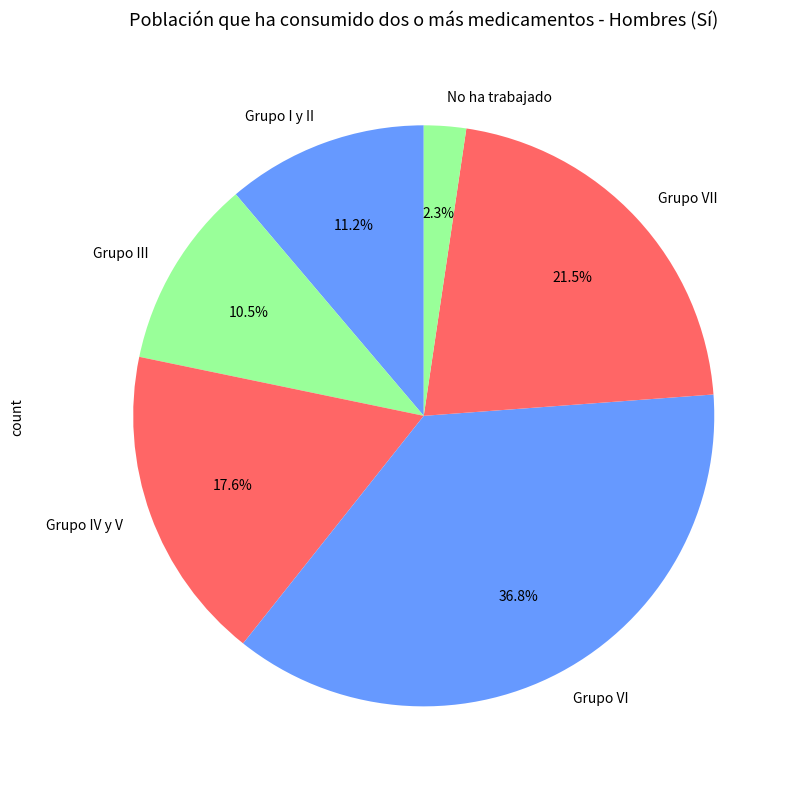

The Grupo III slice represents 24% of the pie. True or false?

False